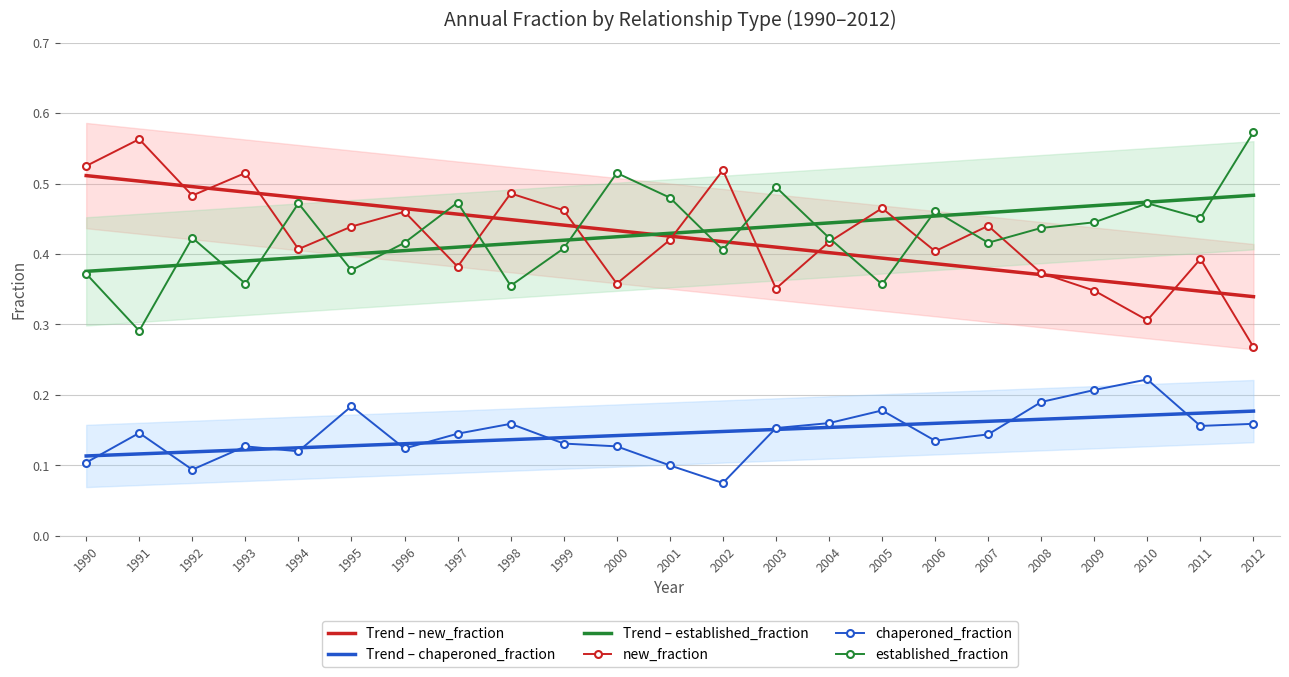

What is the value of the new_fraction point at the 20th from the left?

0.3